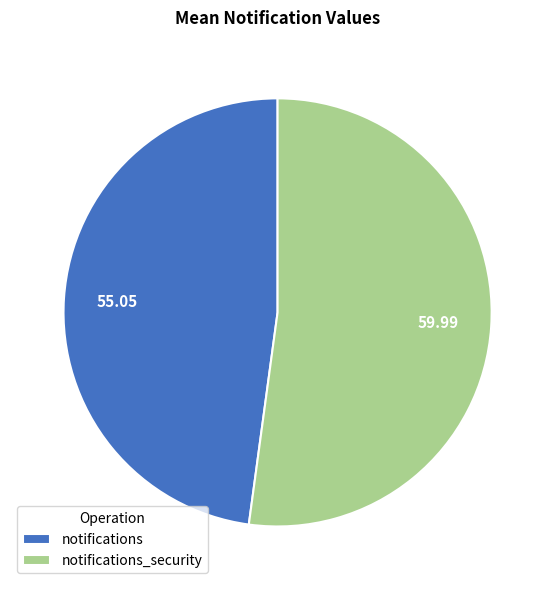

Count the number of slices in the pie.

2